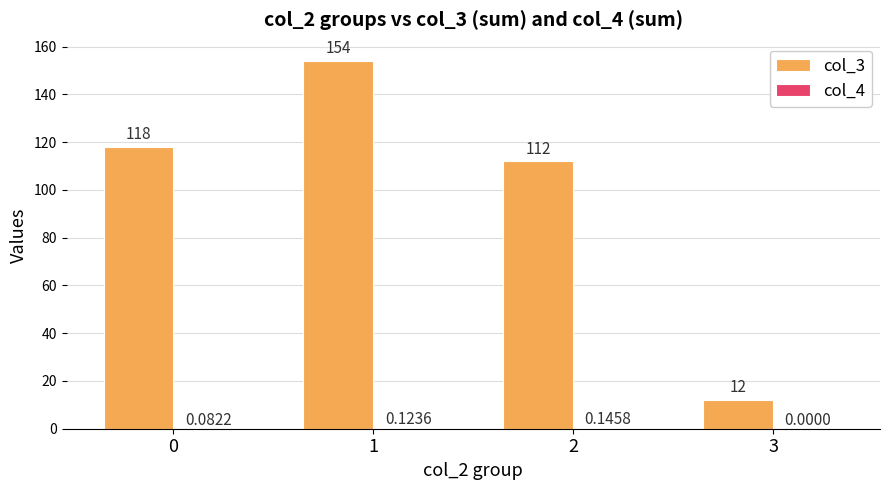

Which series has the largest total across all categories?

col_3